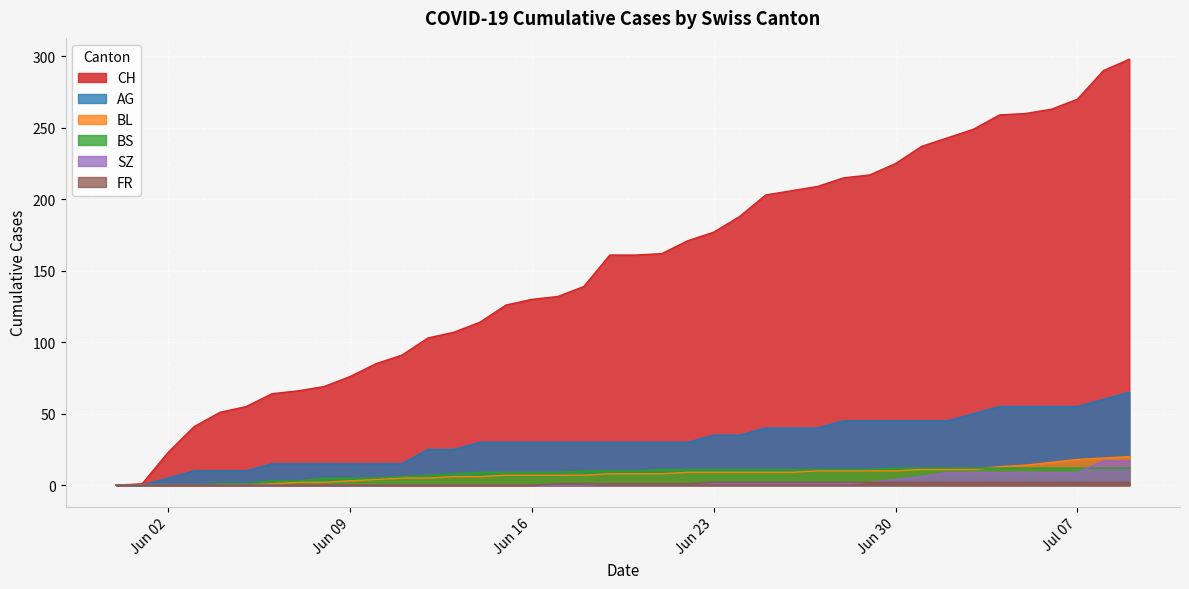

True or false: BL has more than 0 points higher than both neighbors.

False